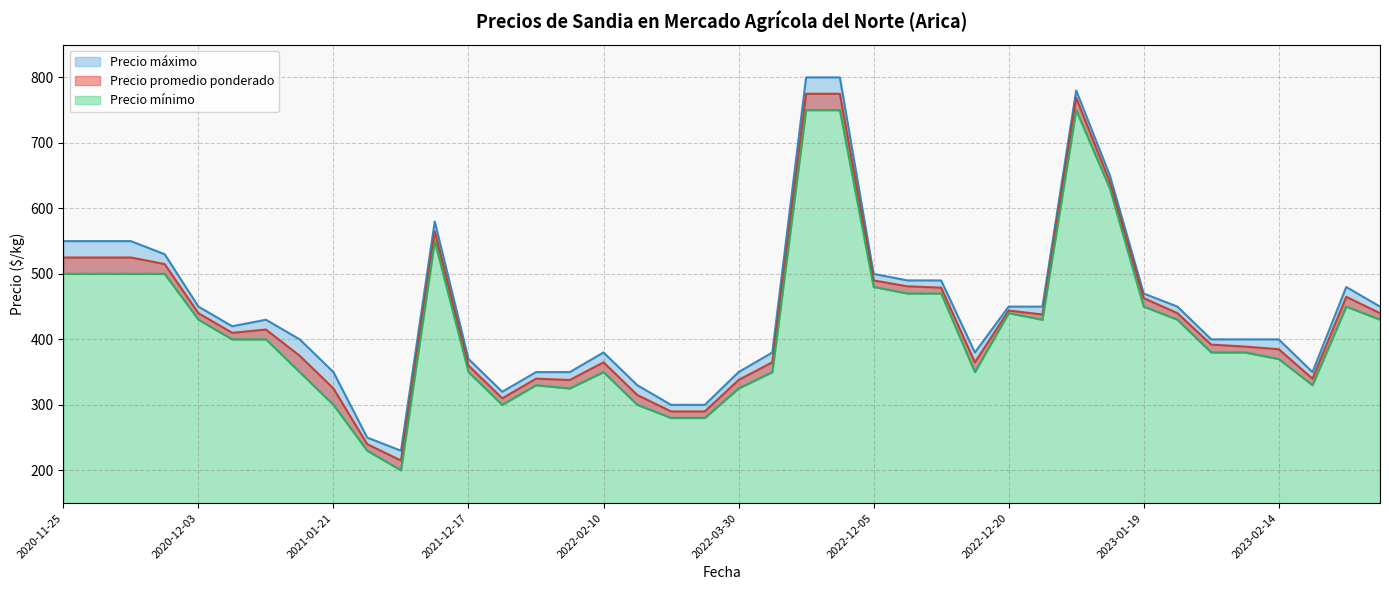

How many values in the Precio máximo series exceed 430?

19